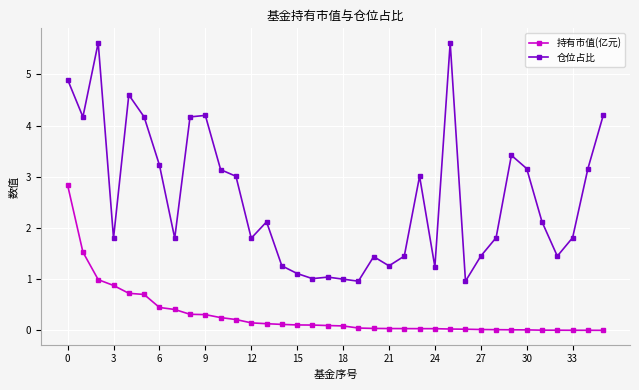

Rank the series by their maximum value, from highest to lowest.

仓位占比, 持有市值(亿元)